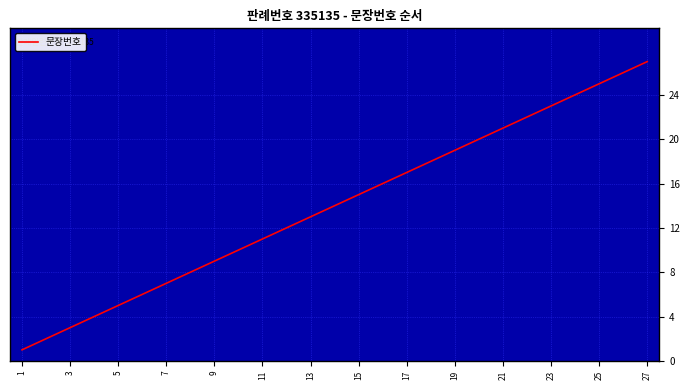

What is the average value?

14